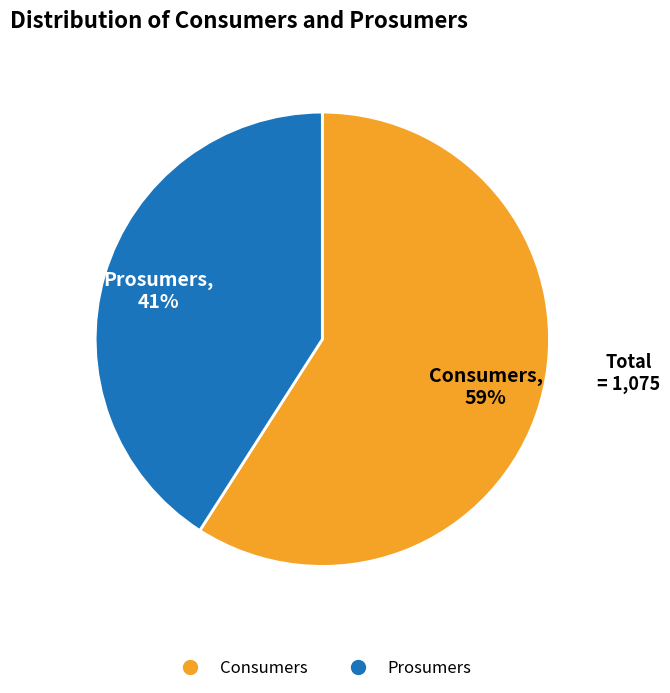

How many segments does this pie chart have?

2